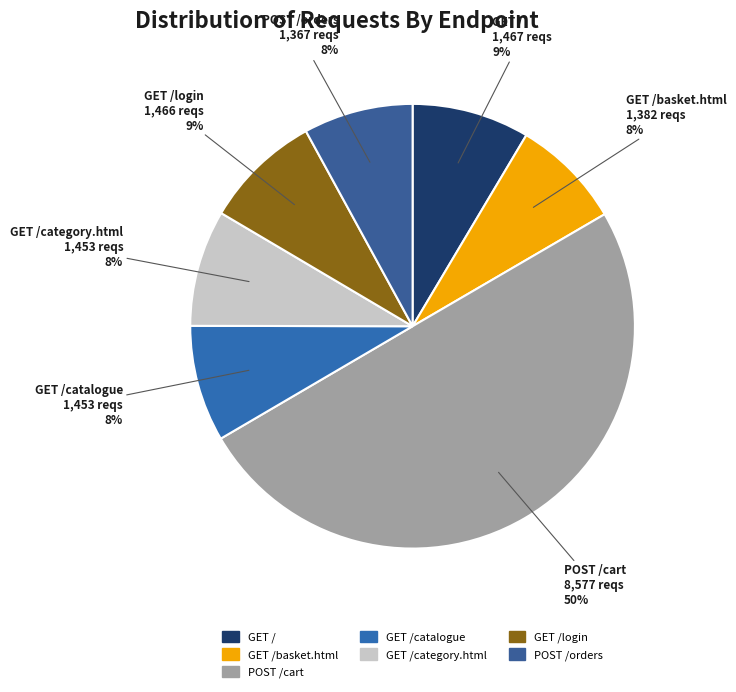

How many segments does this pie chart have?

7